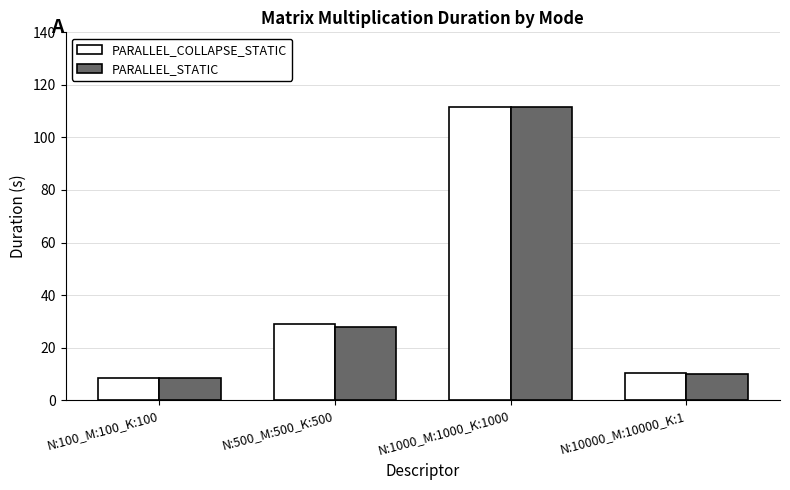

What is the label of the 2nd bar from the right?

N:1000_M:1000_K:1000